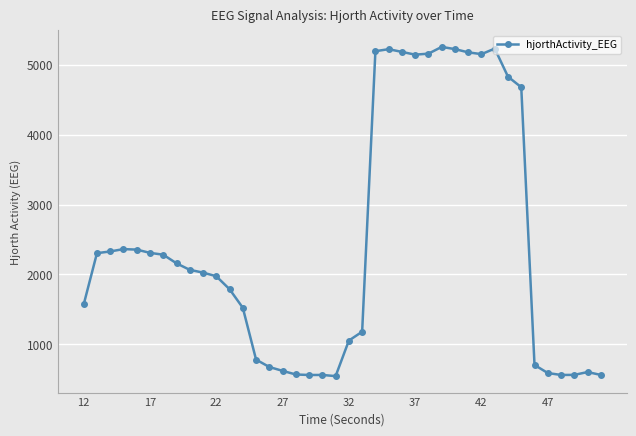

Does the chart display data point markers on the line(s)?

Yes